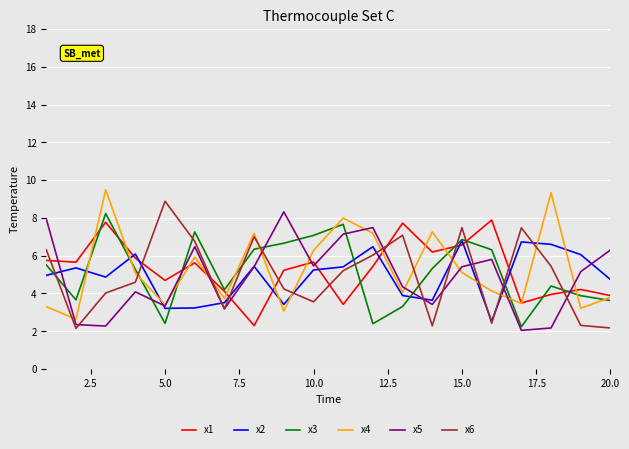

Reading left to right, transcribe all the data shown in this chart.

x1: 5.7	5.7	7.8	5.9	4.7	5.6	4.1	2.3	5.2	5.7	3.4	5.4	7.7	6.2	6.6	7.9	3.5	4.0	4.2	3.9
x2: 5.0	5.4	4.9	6.1	3.2	3.2	3.5	5.4	3.4	5.2	5.4	6.5	3.9	3.6	6.8	2.5	6.7	6.6	6.1	4.7
x3: 5.5	3.7	8.2	5.3	2.4	7.3	4.2	6.3	6.7	7.1	7.7	2.4	3.3	5.3	6.9	6.3	2.2	4.4	3.9	3.6
x4: 3.3	2.6	9.5	5.1	3.4	5.9	3.7	7.2	3.1	6.3	8.0	7.2	4.1	7.3	5.1	4.1	3.5	9.3	3.2	3.8
x5: 7.9	2.4	2.3	4.1	3.3	6.5	3.2	5.4	8.3	5.5	7.1	7.5	4.4	3.4	5.4	5.8	2.0	2.2	5.2	6.3
x6: 6.3	2.2	4.0	4.6	8.9	6.8	3.2	7.0	4.2	3.6	5.2	6.0	7.1	2.3	7.5	2.4	7.5	5.4	2.3	2.2